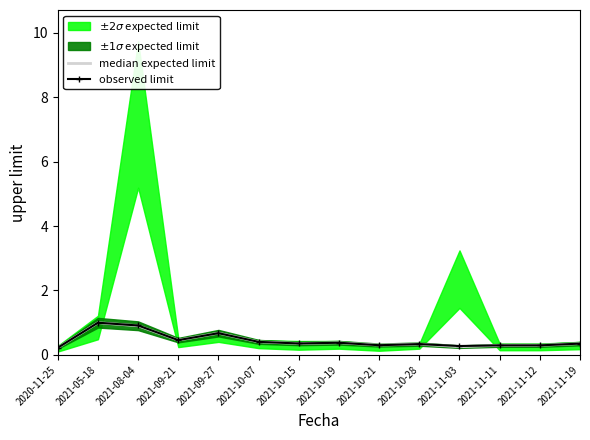

The value of observed limit at 2021-10-07 is 0.4. True or false?

True